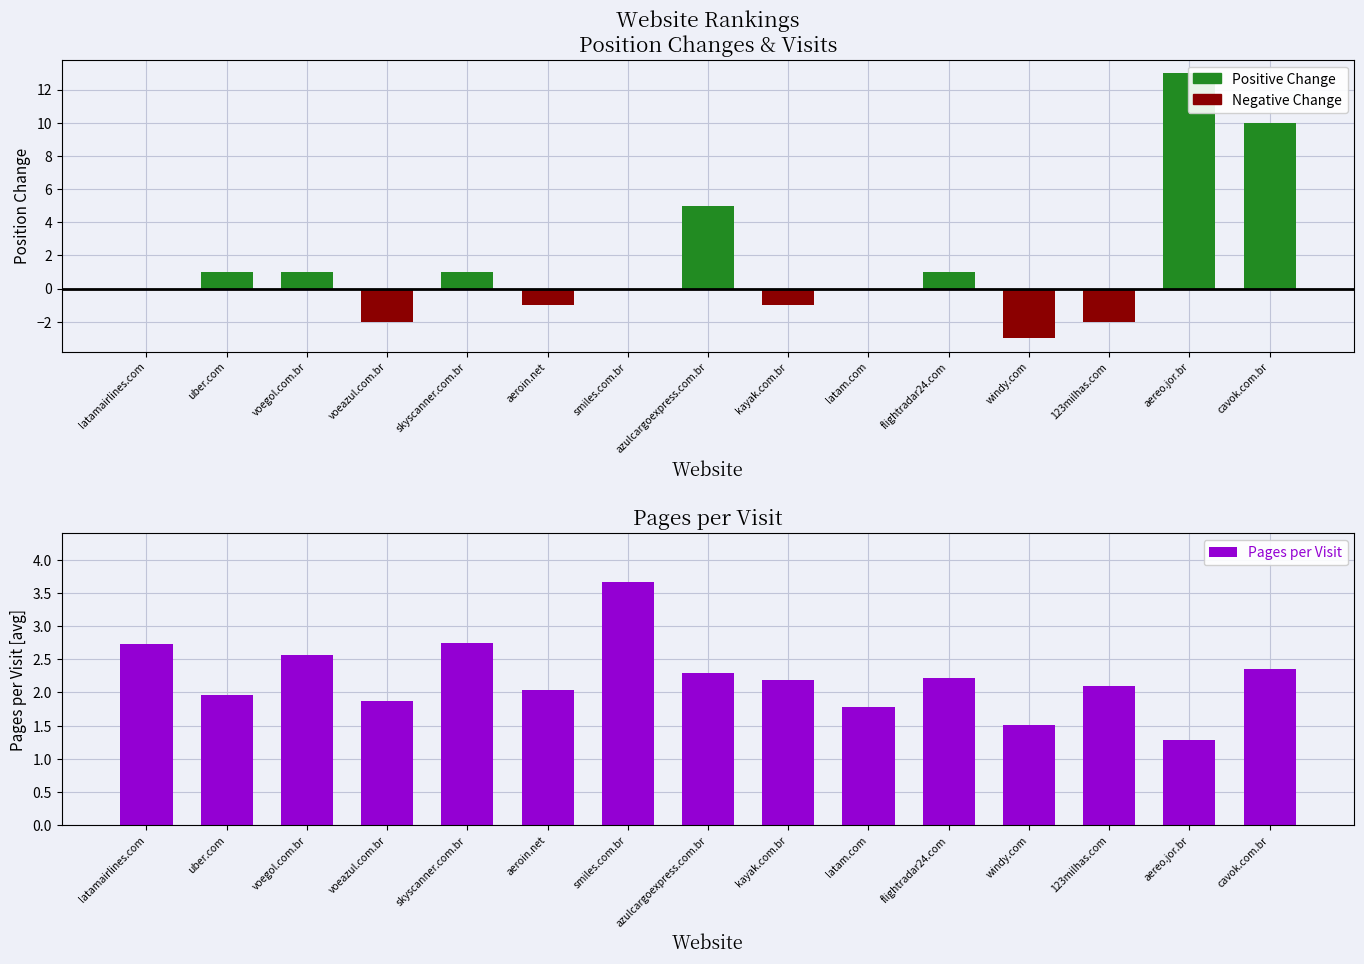

How many bars are there in total?

45